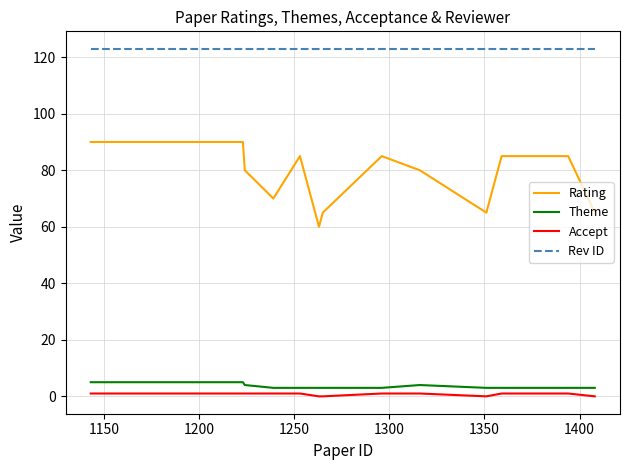

Reading right to left, list all the values displayed in this chart.

Rating: 65	85	85	65	80	85	65	60	85	70	80	90	90
Theme: 3	3	3	3	4	3	3	3	3	3	4	5	5
Accept: 0	1	1	0	1	1	0	0	1	1	1	1	1
Rev ID: 123	123	123	123	123	123	123	123	123	123	123	123	123